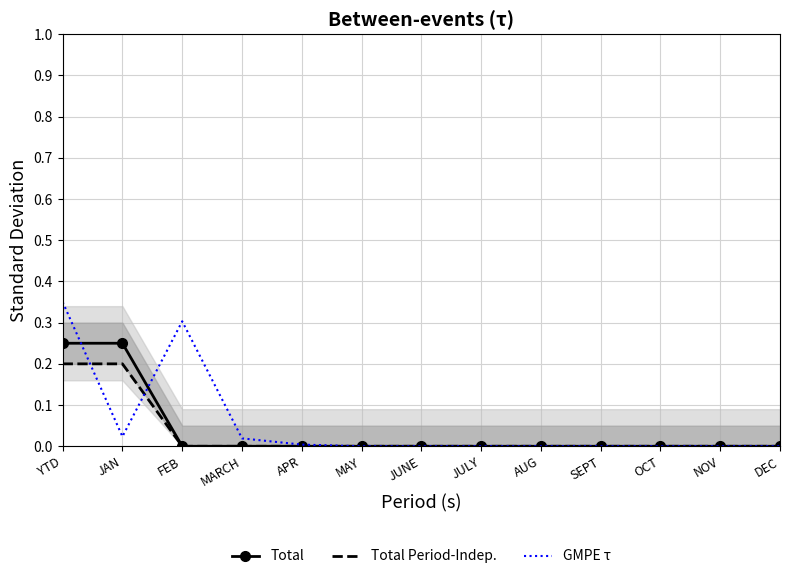

What is the maximum value shown in the chart?

0.3